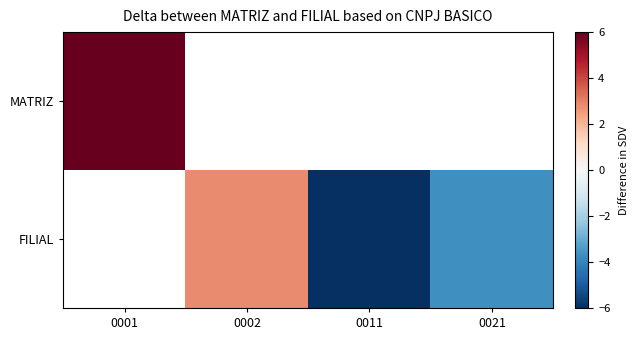

The value of FILIAL at 0011 is -10.4. True or false?

False